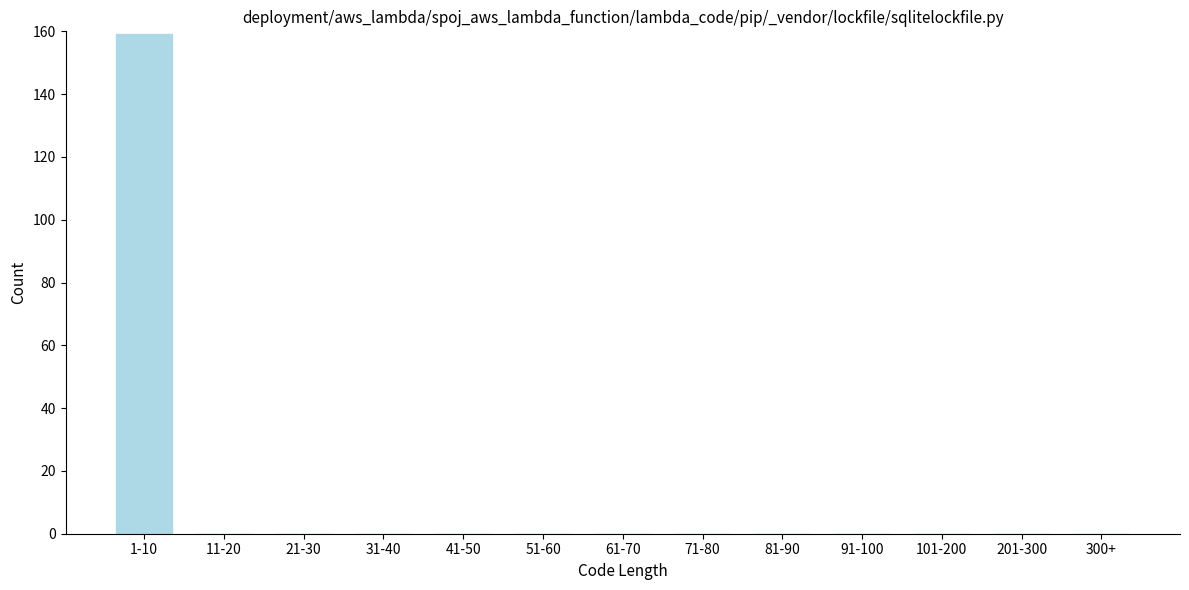

Reading left to right, transcribe all the data shown in this chart.

1-10=159	11-20=0	21-30=0	31-40=0	41-50=0	51-60=0	61-70=0	71-80=0	81-90=0	91-100=0	101-200=0	201-300=0	300+=0